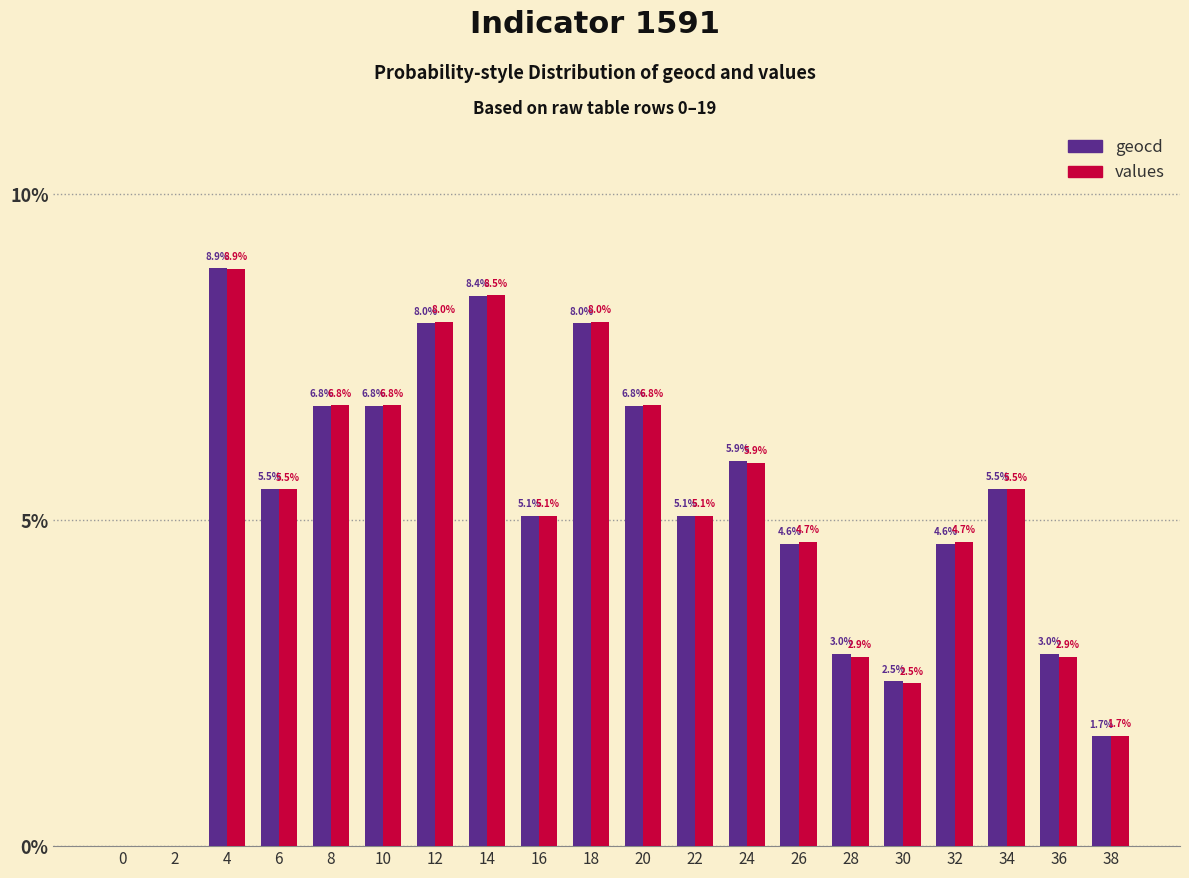

Are the bars horizontal?

No